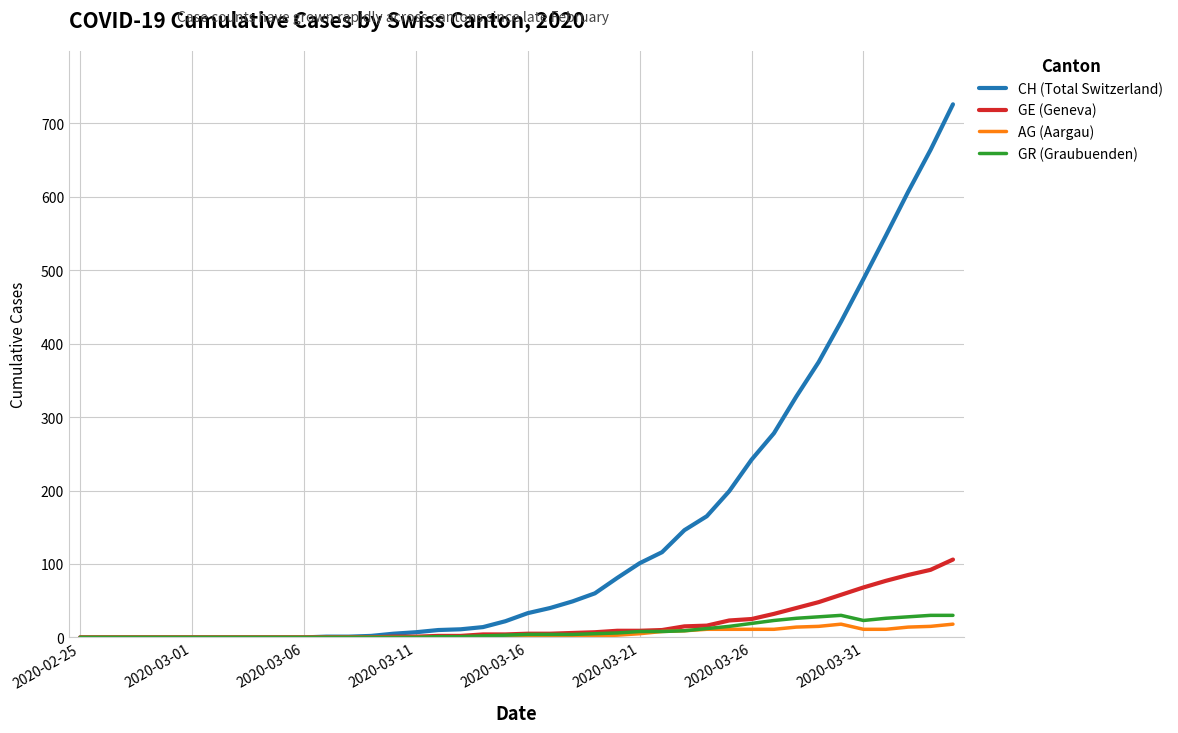

Does the chart have visible grid lines?

Yes